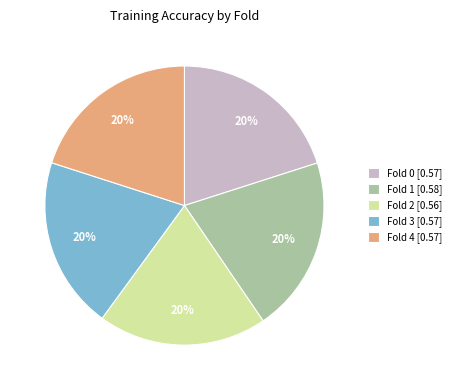

Combined, do Fold 3 and Fold 1 account for over 50%?

No